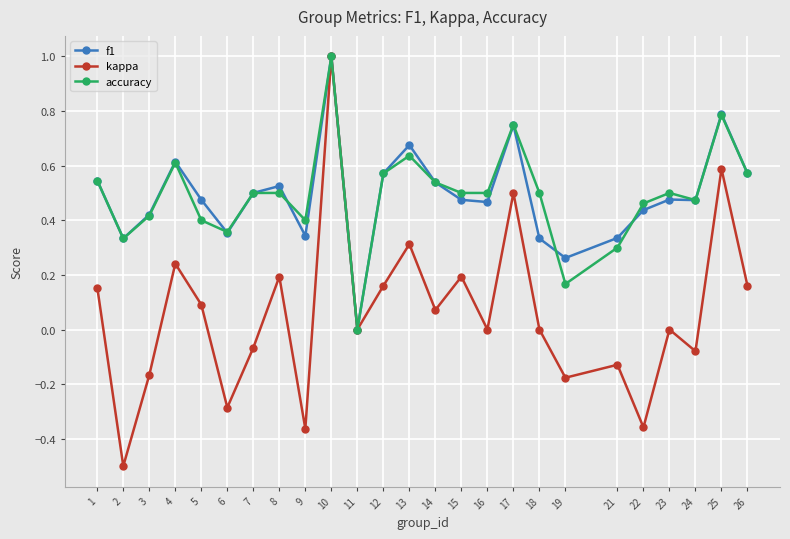

At which category does accuracy reach its first local peak?

4